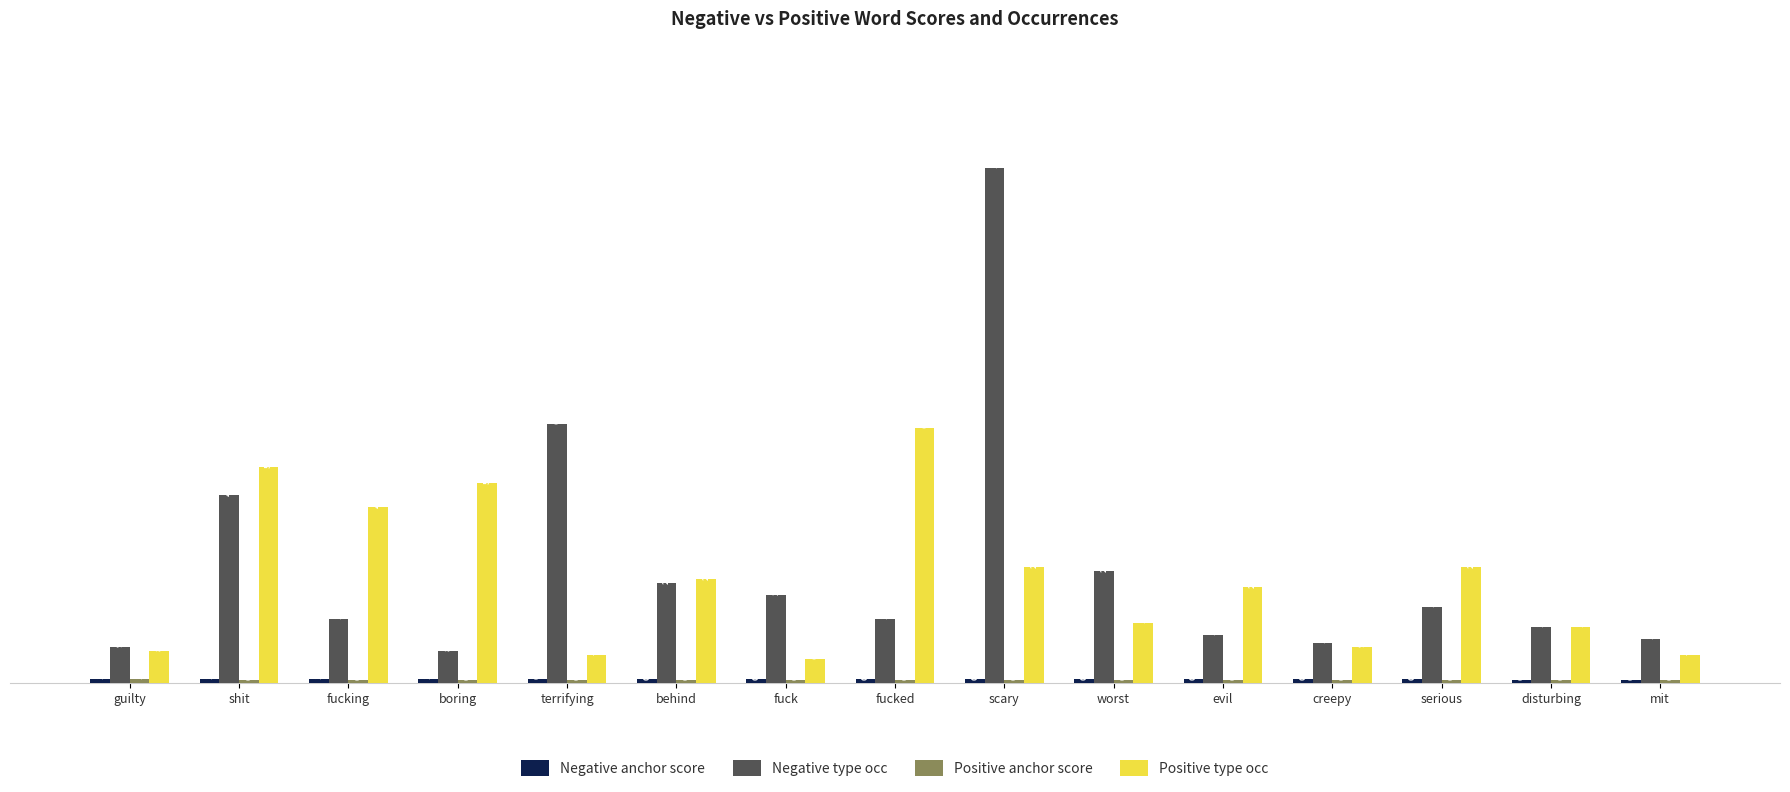

The Negative type occ series shows 10.0 at creepy. True or false?

True